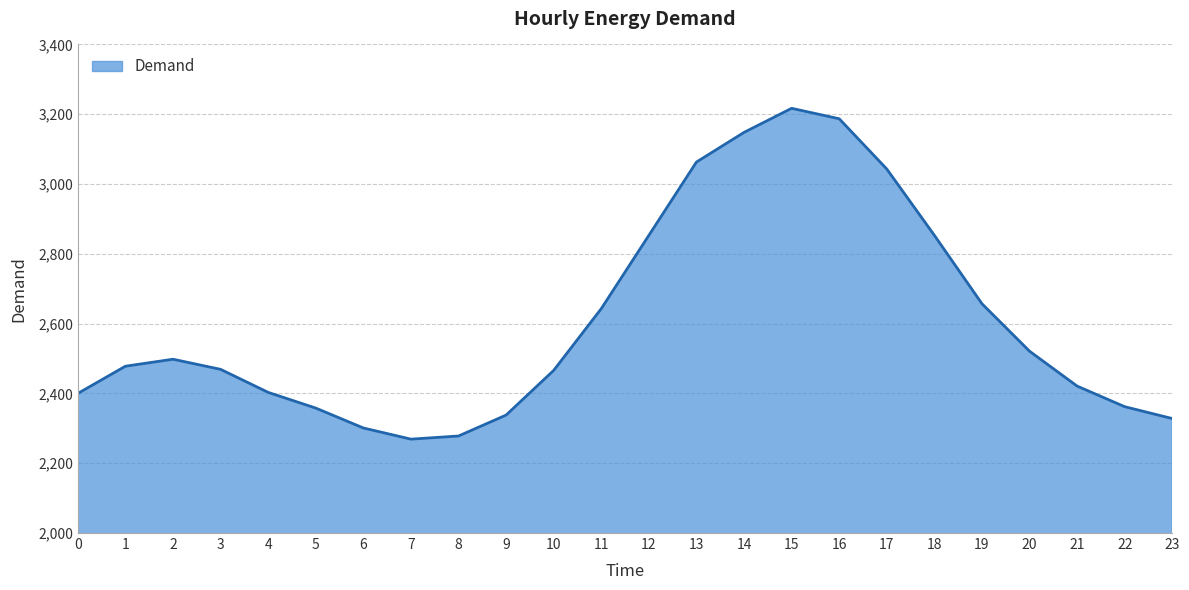

What is the ratio of the value at 5 to the value at 9?

1.0